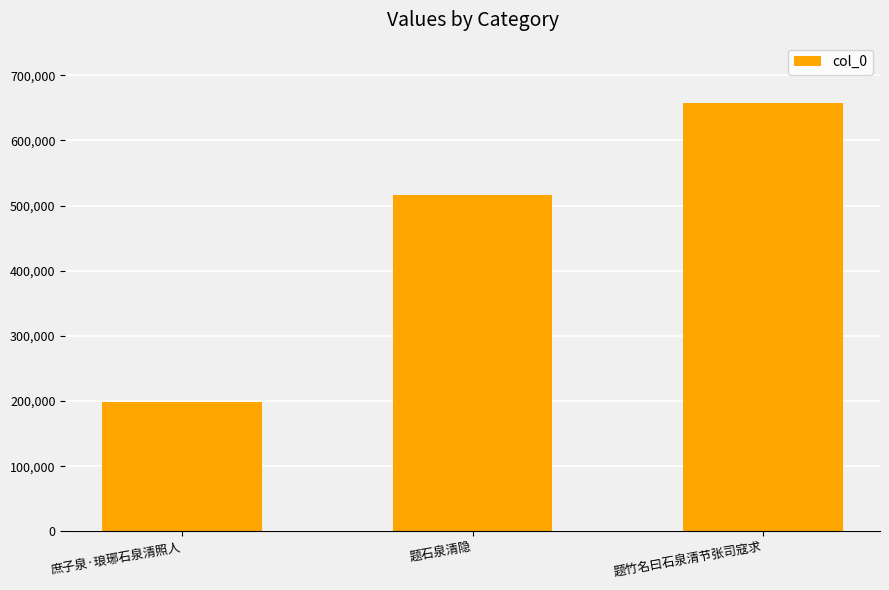

Reading left to right, transcribe all the data shown in this chart.

庶子泉·琅琊石泉清照人=198952	题石泉清隐=516084	题竹名曰石泉清节张司寇求=657562